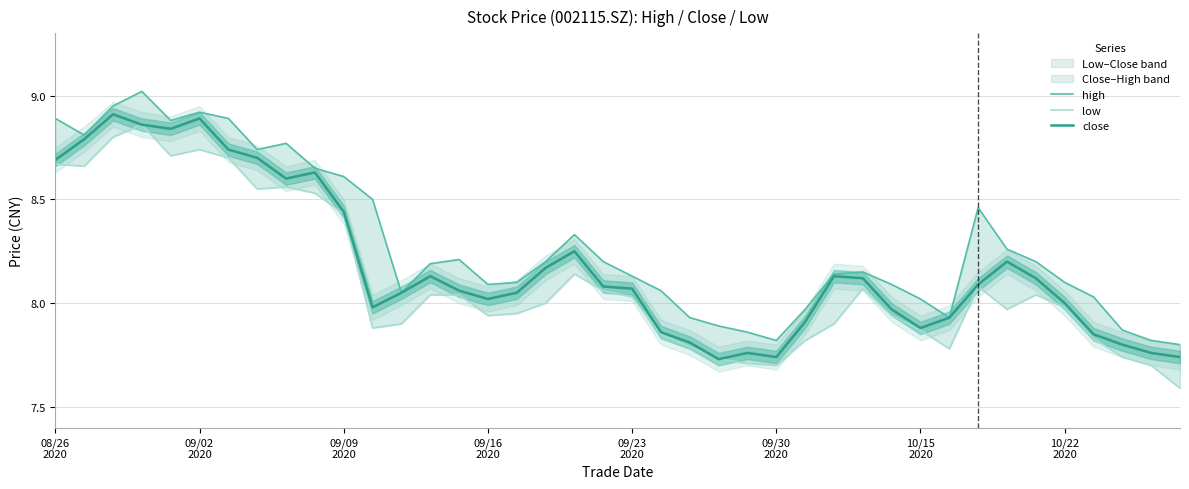

Reading left to right, list all the values displayed in this chart.

high: 8.9	8.8	8.9	9.0	8.9	8.9	8.9	8.7	8.8	8.7	8.6	8.5	8.1	8.2	8.2	8.1	8.1	8.2	8.3	8.2	8.1	8.1	7.9	7.9	7.9	7.8	8.0	8.1	8.2	8.1	8.0	7.9	8.5	8.3	8.2	8.1	8.0	7.9	7.8	7.8
low: 8.7	8.7	8.8	8.9	8.7	8.7	8.7	8.6	8.6	8.5	8.4	7.9	7.9	8.0	8.0	7.9	8.0	8.0	8.1	8.1	8.0	7.8	7.8	7.7	7.7	7.7	7.8	7.9	8.1	7.9	7.9	7.8	8.1	8.0	8.0	8.0	7.8	7.7	7.7	7.6
close: 8.7	8.8	8.9	8.9	8.8	8.9	8.7	8.7	8.6	8.6	8.4	8.0	8.1	8.1	8.1	8.0	8.1	8.2	8.2	8.1	8.1	7.9	7.8	7.7	7.8	7.7	7.9	8.1	8.1	8.0	7.9	7.9	8.1	8.2	8.1	8.0	7.8	7.8	7.8	7.7